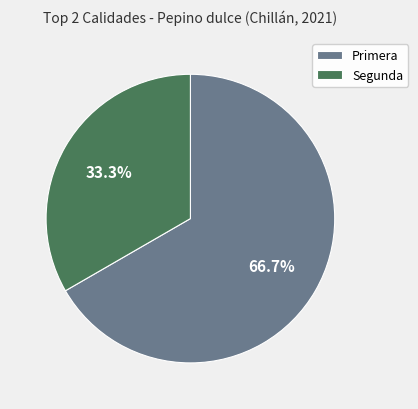

To the nearest percent, what is the difference between the largest and smallest slice percentages?

33%